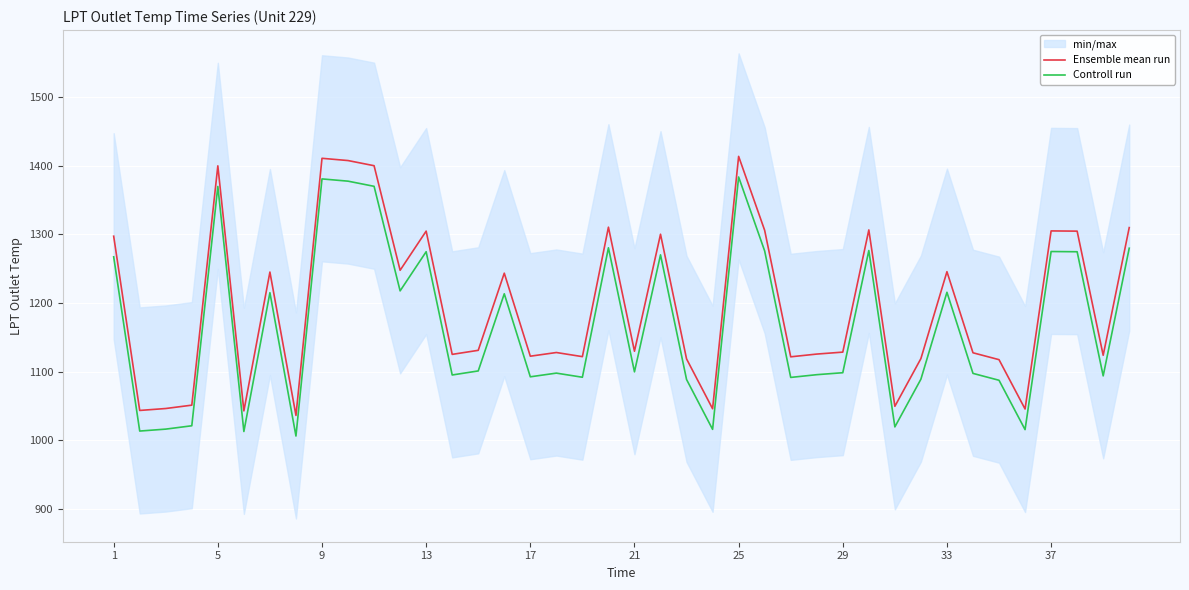

True or false: Ensemble mean run and Controll run intersect in this chart.

False